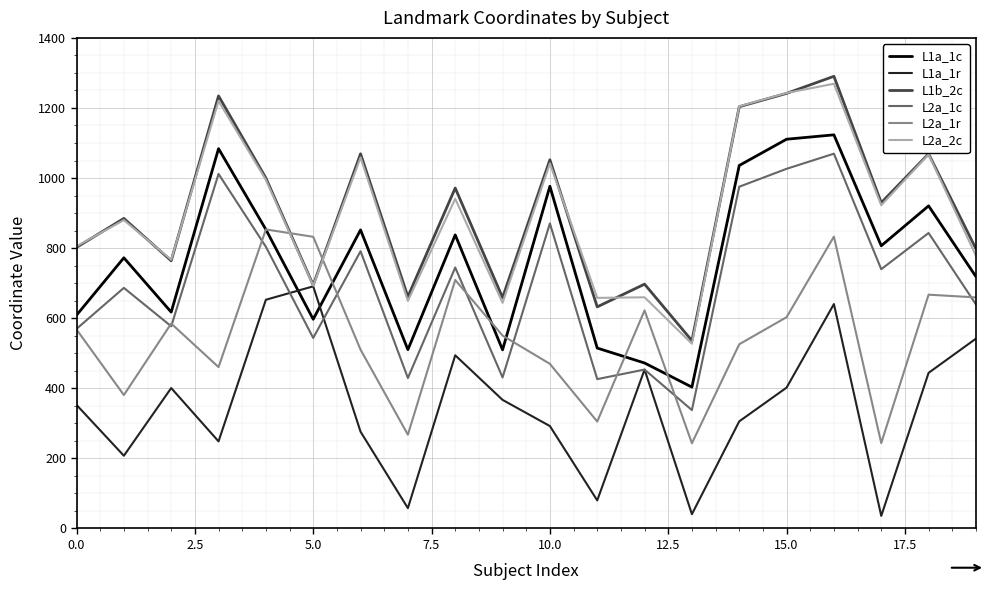

What is the greatest value displayed?

1290.4